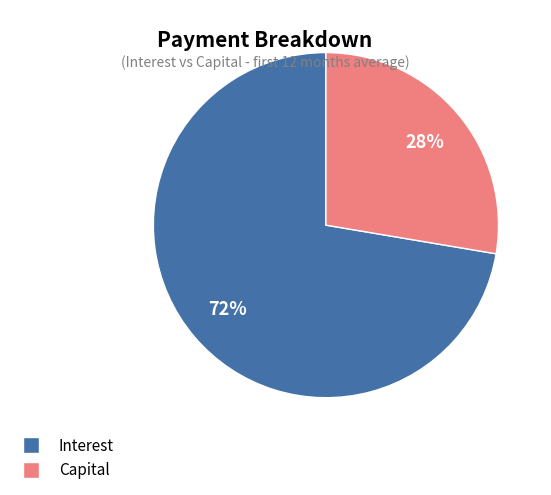

How many slices are in this pie chart?

2